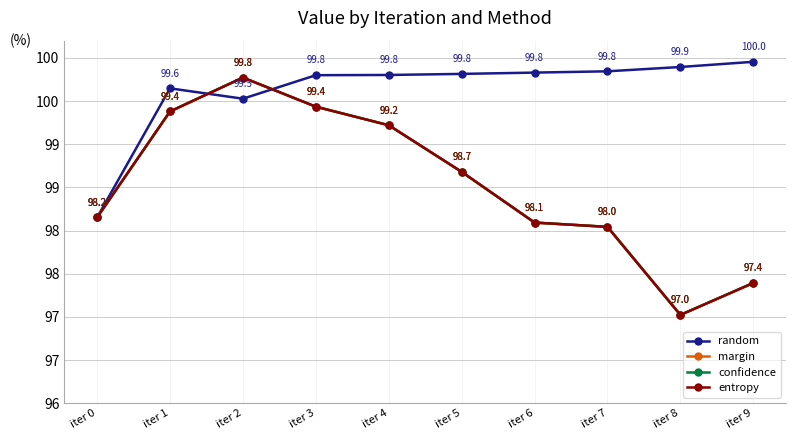

Does the chart have visible grid lines?

Yes